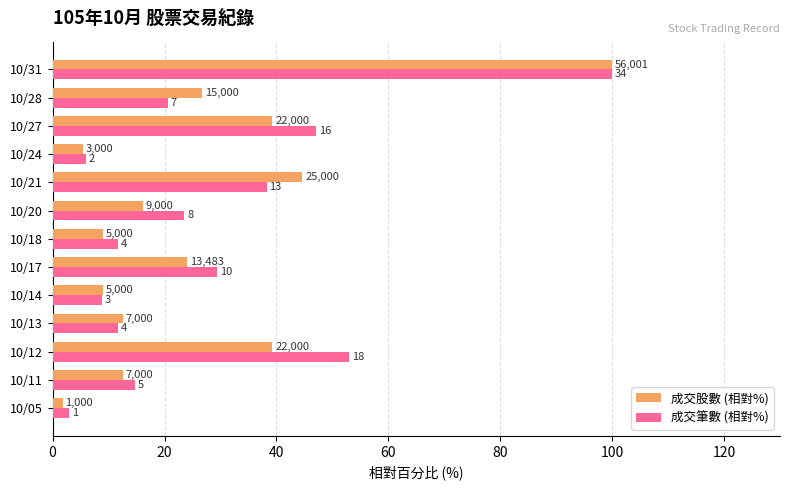

What is the sum of all 成交股數 (相對%) values?

340.1